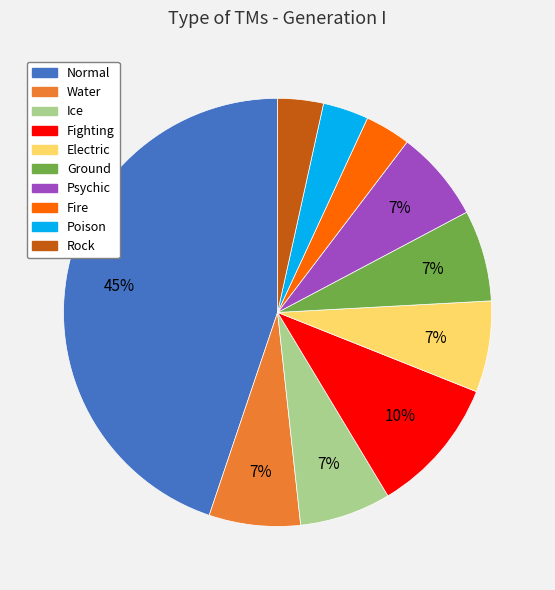

Is Normal the majority of the pie?

No